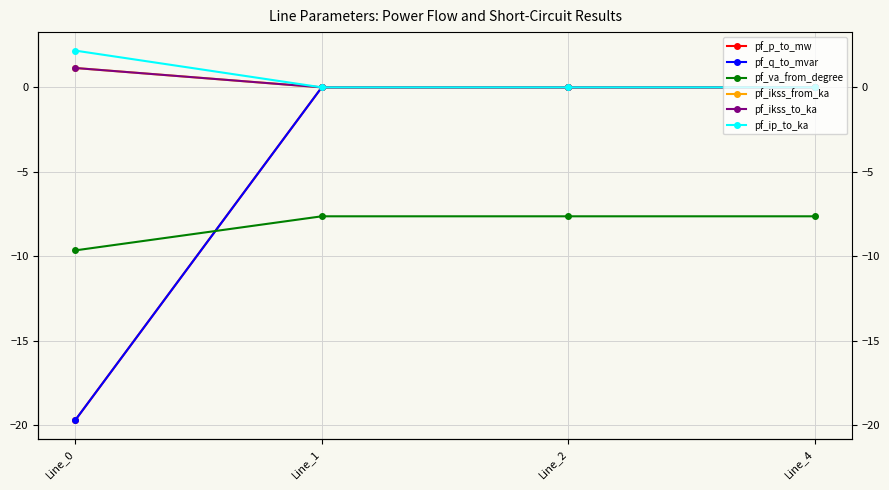

True or false: pf_ikss_to_ka has a value of -0.5 at Line_1.

False